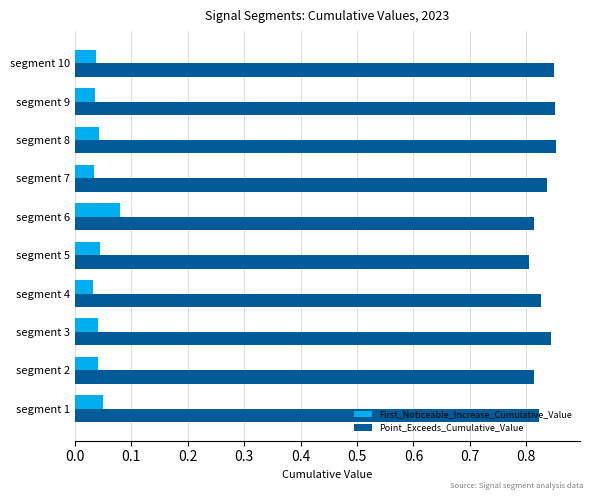

Is it true that Point_Exceeds_Cumulative_Value equals 1.3 at segment 3?

False